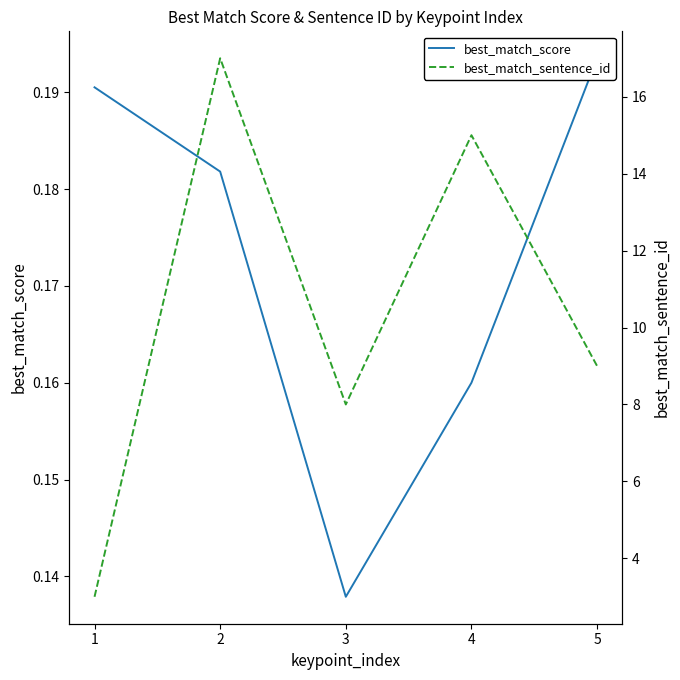

What is the total value across all series at 5?

9.2